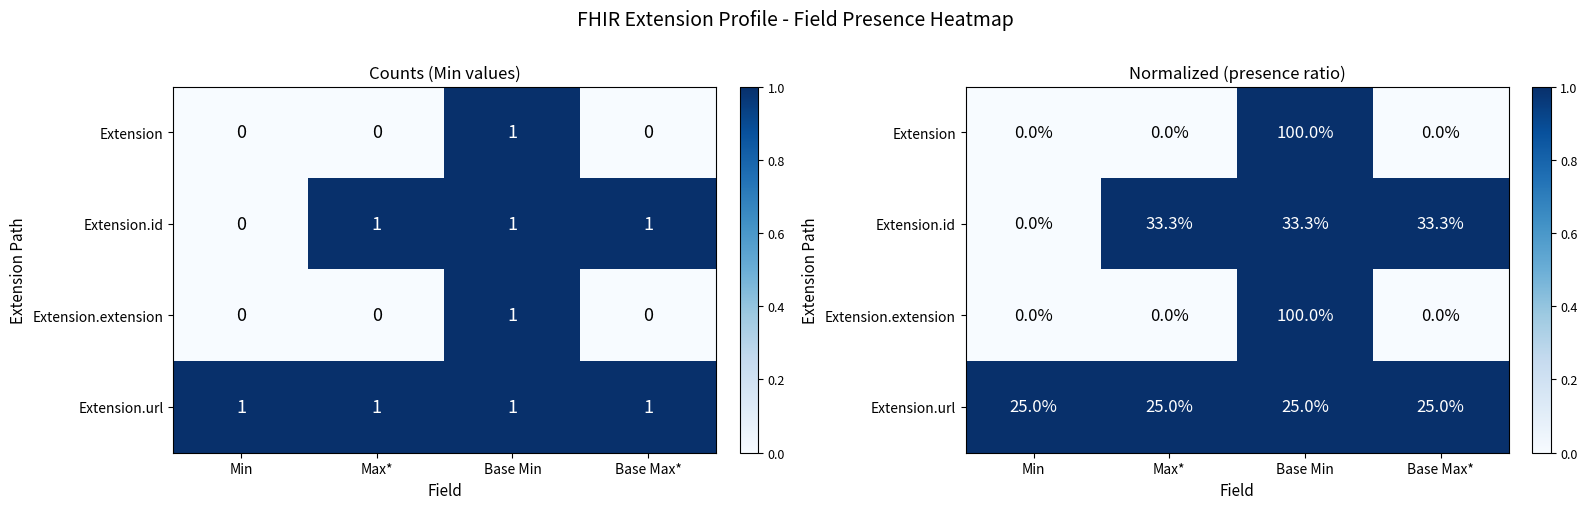

What is the sum of all Extension.extension values?

1